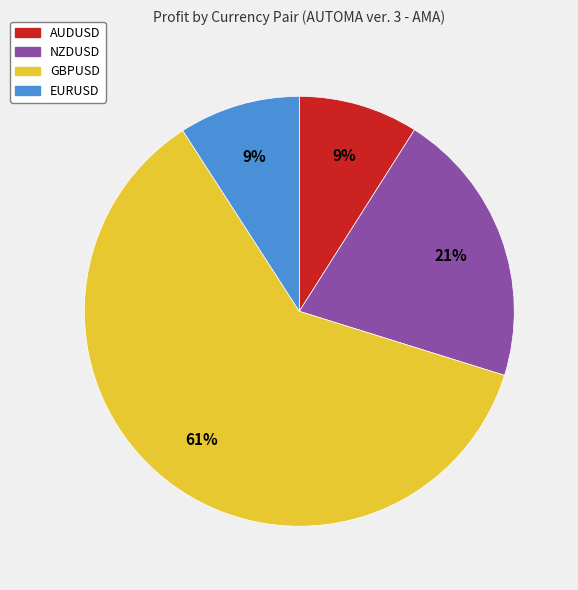

To the nearest percent, what is the difference between the largest and smallest slice percentages?

52%